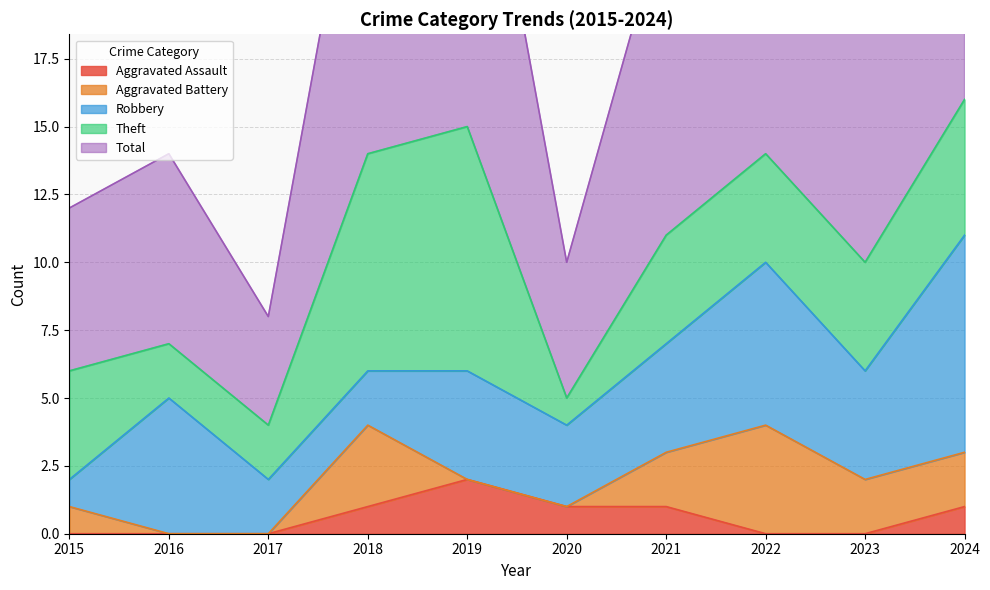

What is the maximum value for Robbery?

8